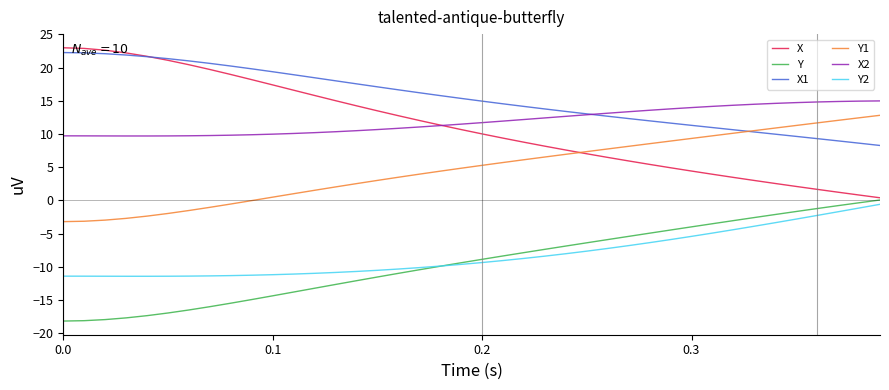

What is the smallest value displayed?

-18.2